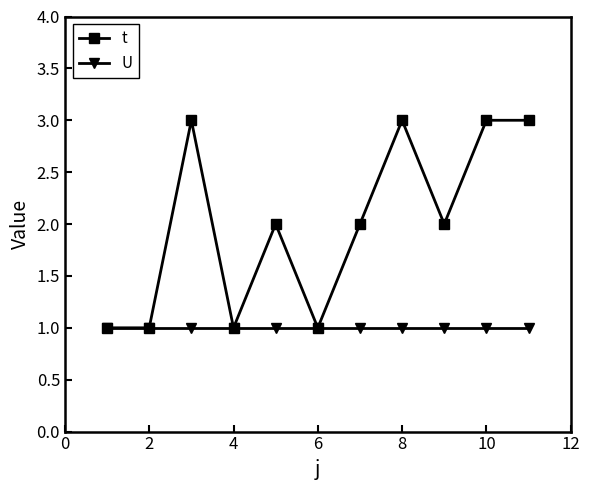

What is the maximum value shown in the chart?

3